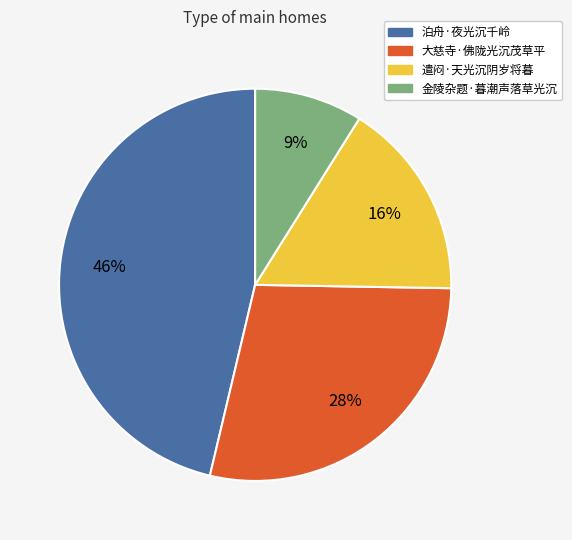

Rank the categories by value from highest to lowest.

泊舟·夜光沉千岭, 大慈寺·佛陇光沉茂草平, 遣闷·天光沉阴岁将暮, 金陵杂题·暮潮声落草光沉